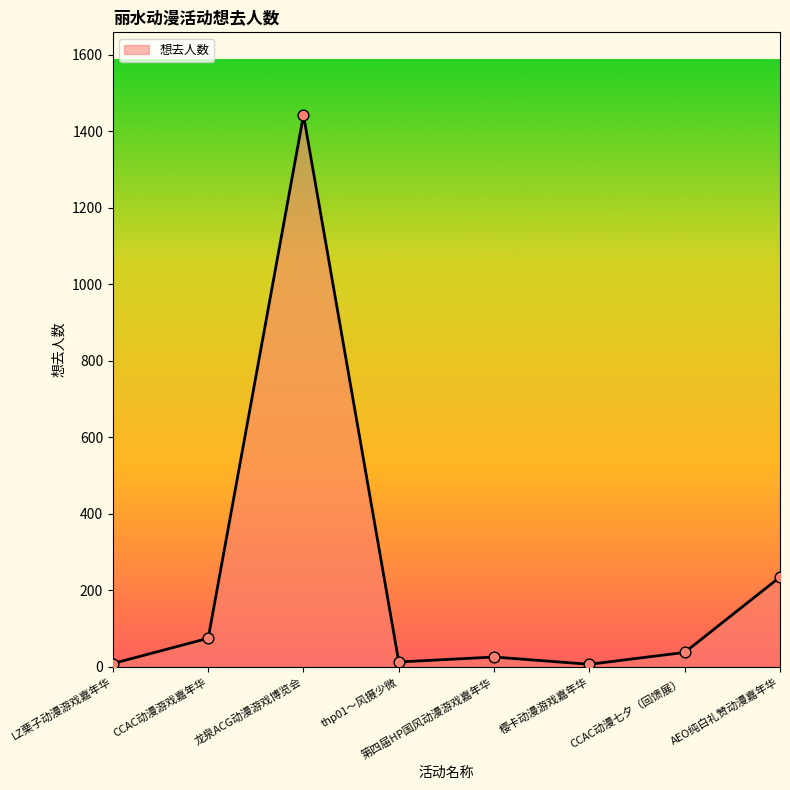

What is the change in value from CCAC动漫游戏嘉年华 to 樱卡动漫游戏嘉年华?

-68